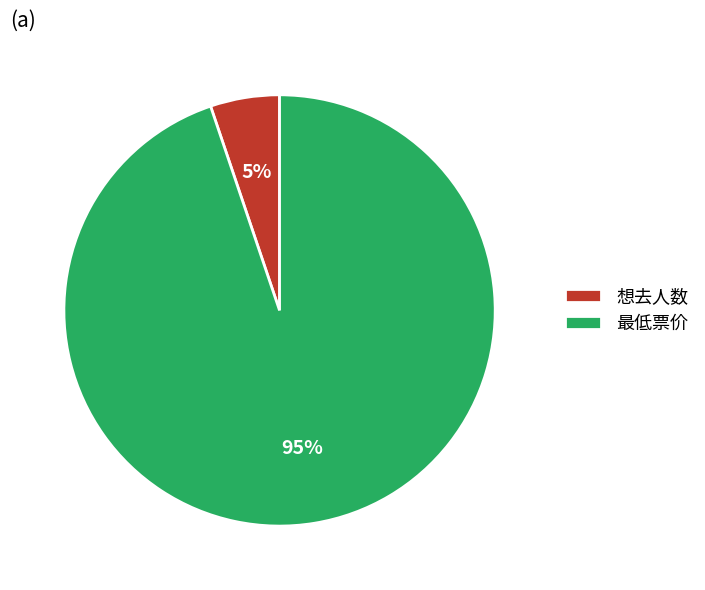

Which slice is the smallest?

想去人数